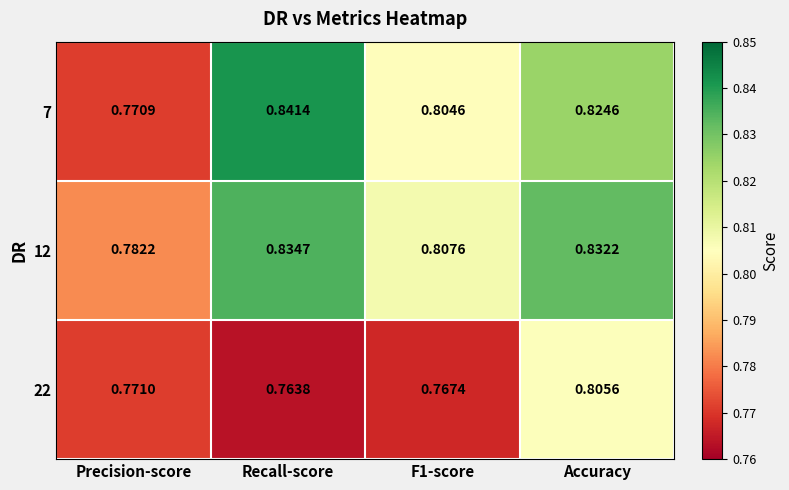

At which label does 12 reach its peak?

Recall-score